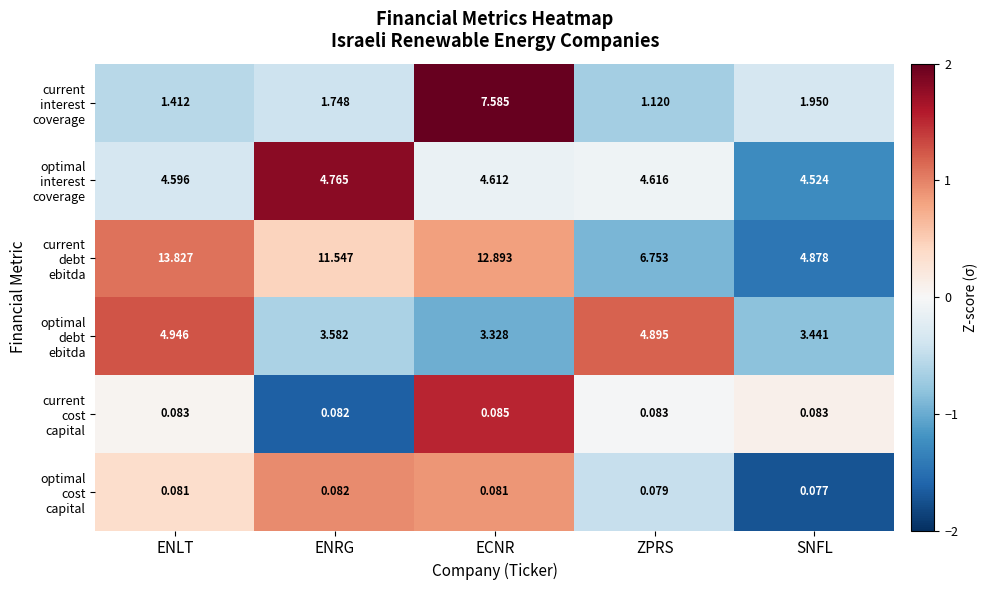

Which category has the lowest value across all series?

SNFL